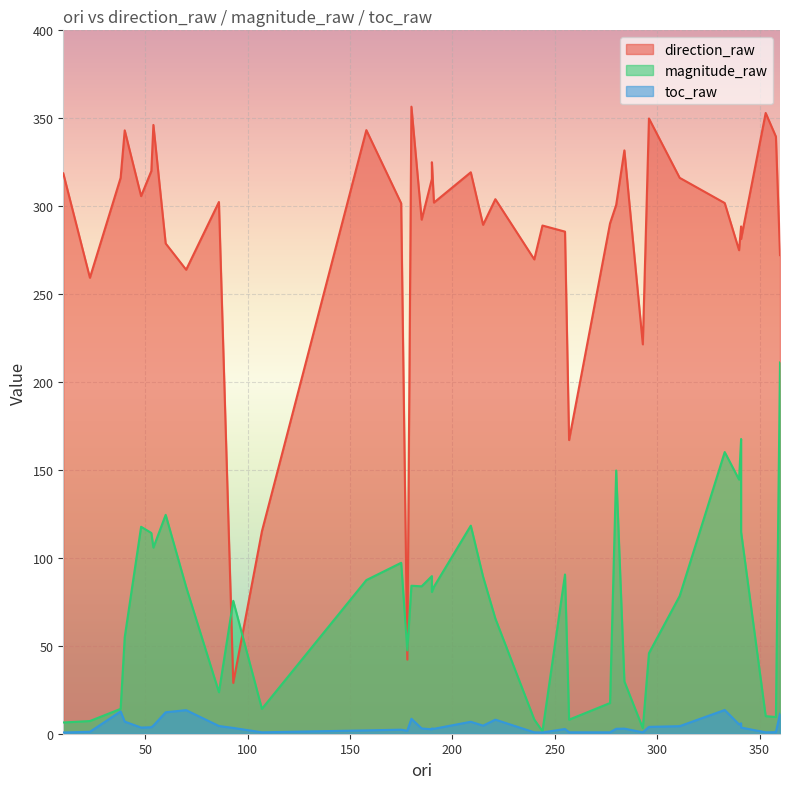

Is it true that direction_raw equals 447.7 at 240?

False